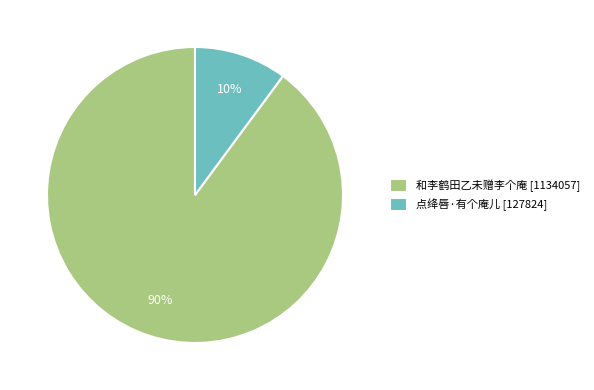

To the nearest percent, what is the difference between the 和李鹤田乙未赠李个庵 and 点绛唇·有个庵儿 slice percentages?

80%